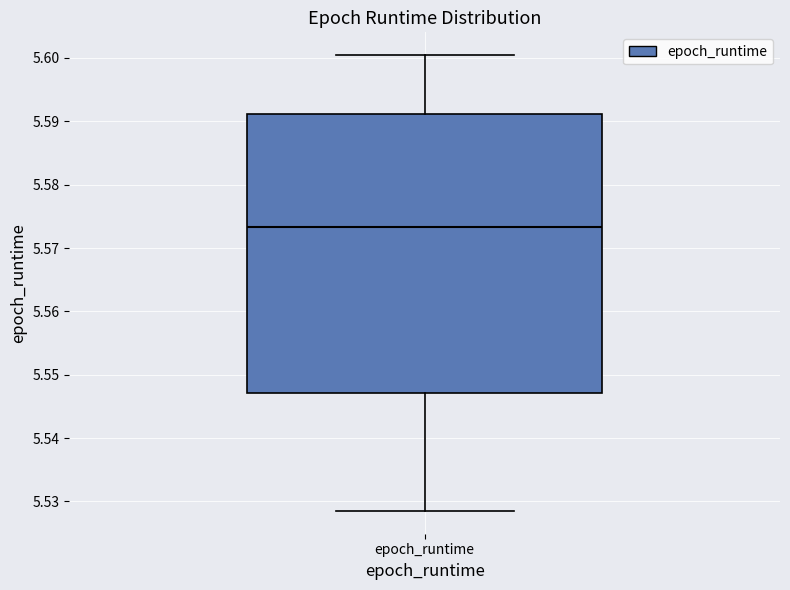

Where does the upper whisker of the box for epoch_runtime end on the y-axis? The values are not printed on the chart, so give them approximately, as read against the axis.

5.600